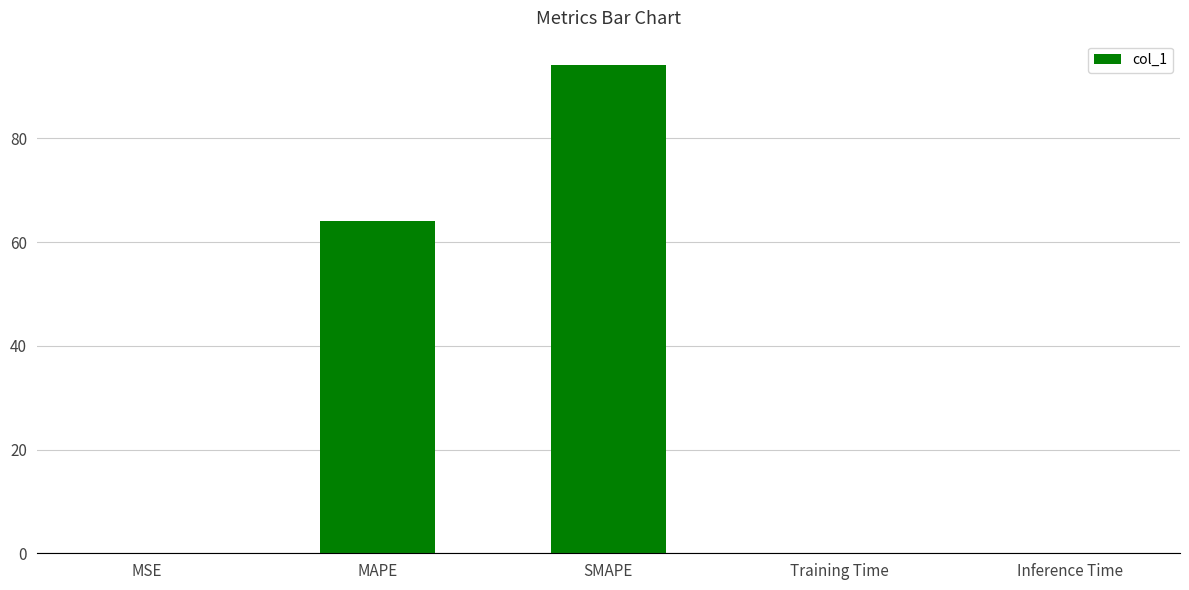

How many categories are shown in the chart?

5